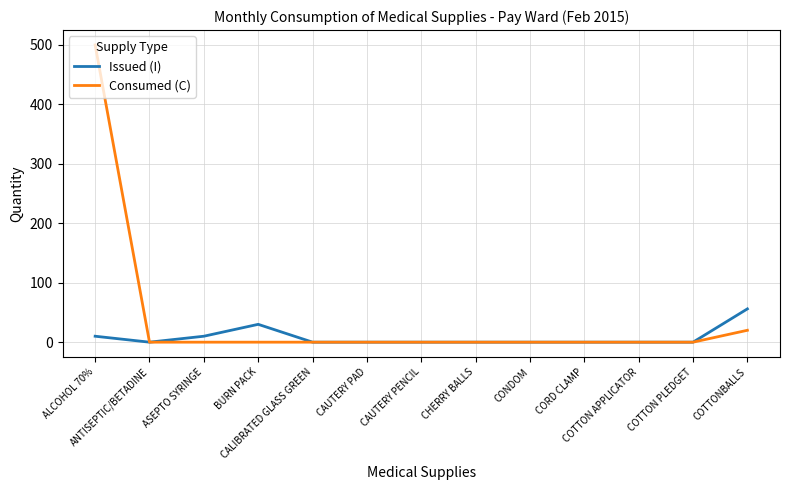

At which category does Issued (I) reach its first local peak?

BURN PACK